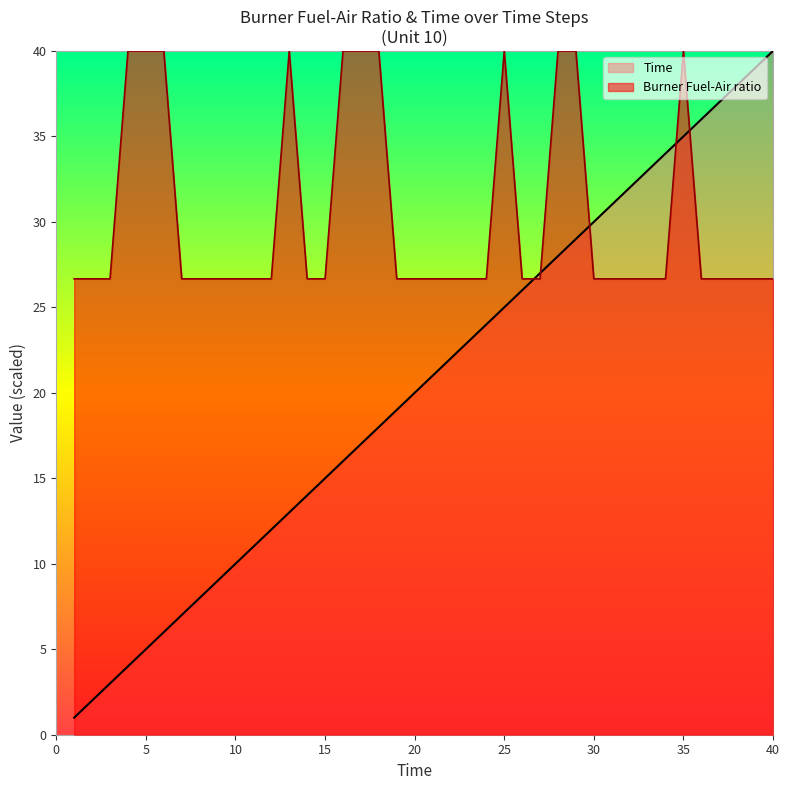

At how many categories does at least one series exceed 17?

40